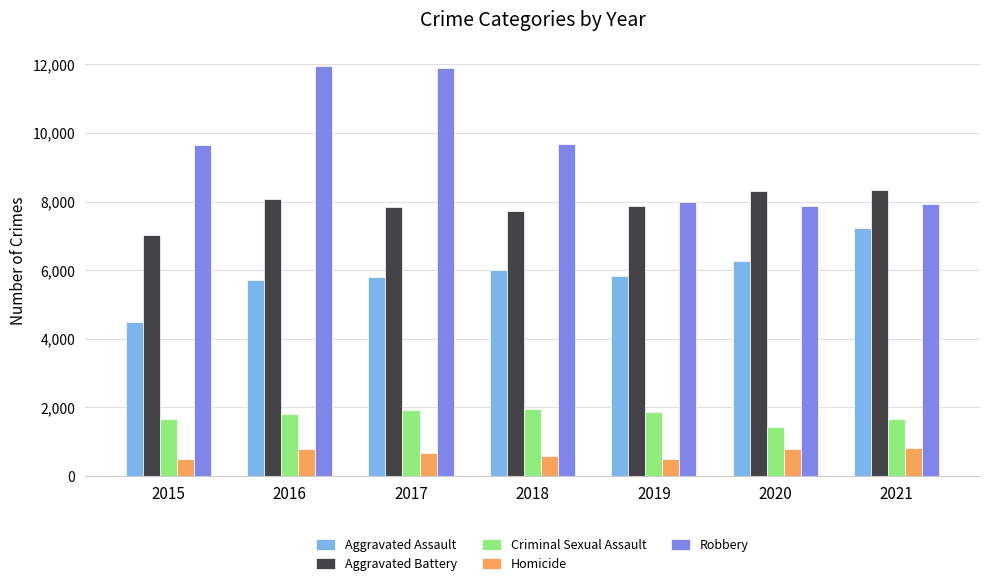

At how many categories does at least one series exceed 2690?

7